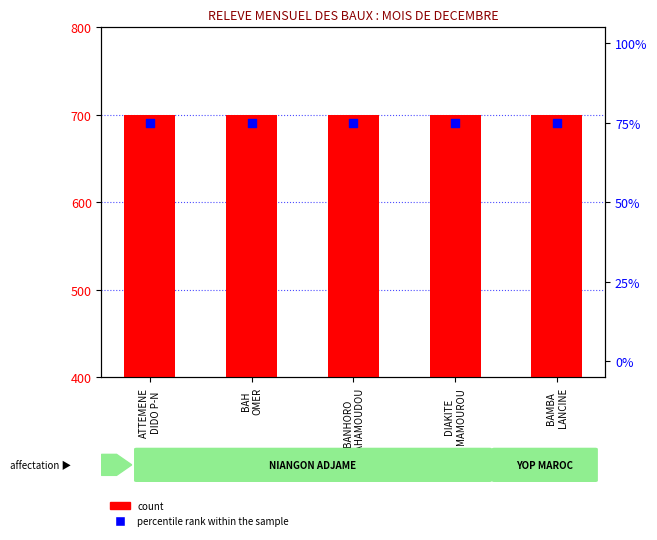

Which series contains the lowest Y value?

percentile rank within the sample